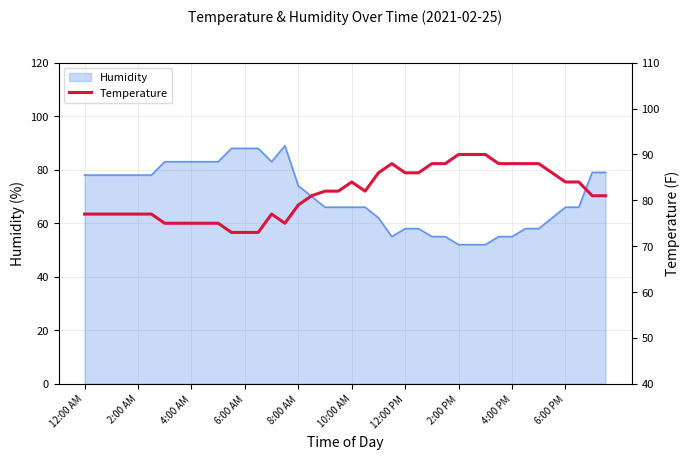

At which category does the data reach its first local valley?

15